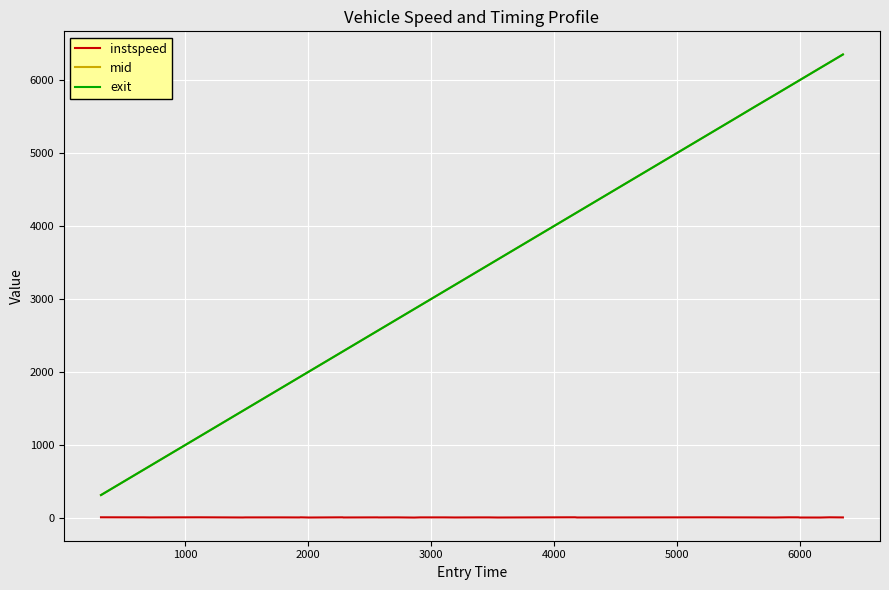

True or false: instspeed and mid cross at least once.

False